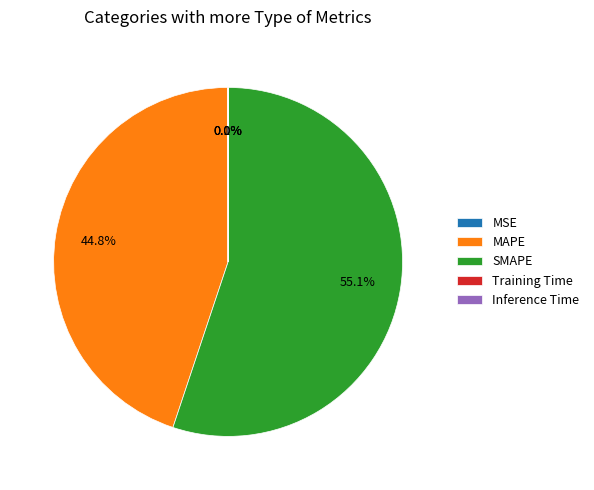

Does SMAPE account for over 50% of the chart?

Yes